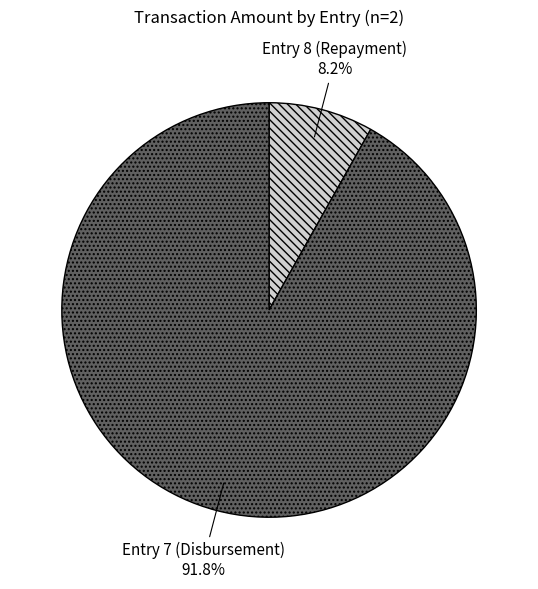

How many segments does this pie chart have?

2